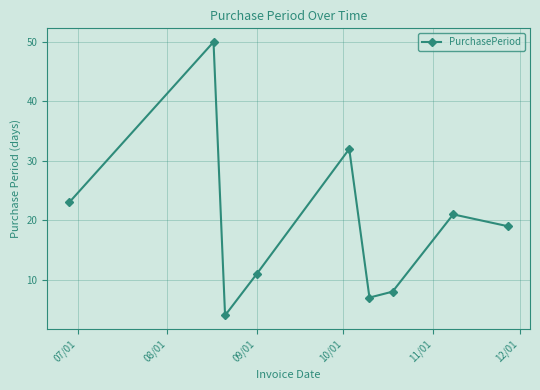

Reading right to left, list all the values displayed in this chart.

19	21	8	7	32	11	4	50	23